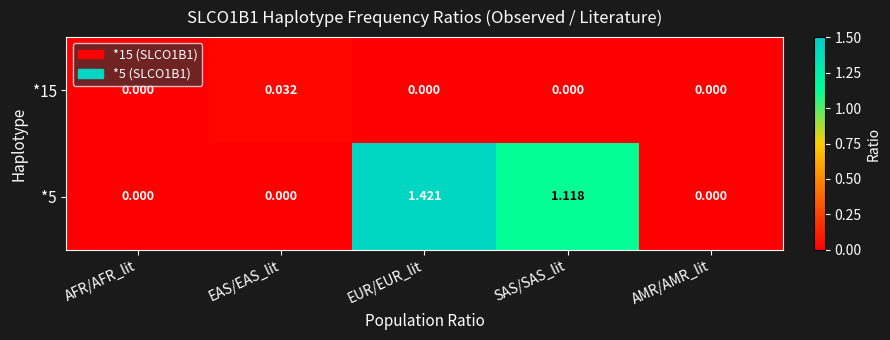

Is the value of *15 at AFR/AFR_lit greater than the value of *5 at EUR/EUR_lit?

No